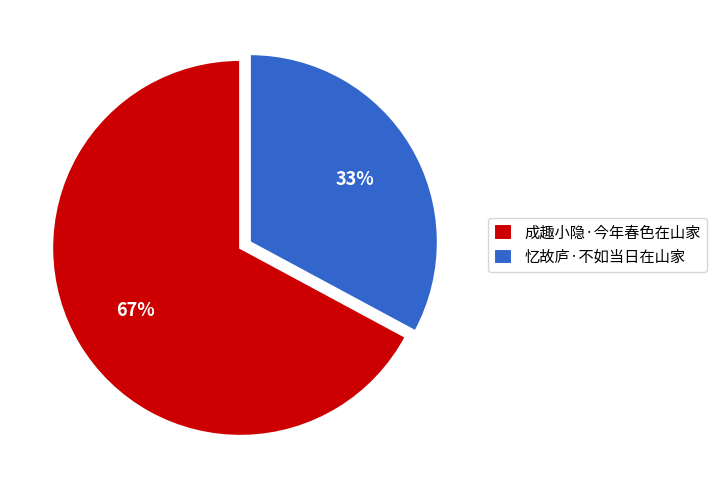

How many segments does this pie chart have?

2